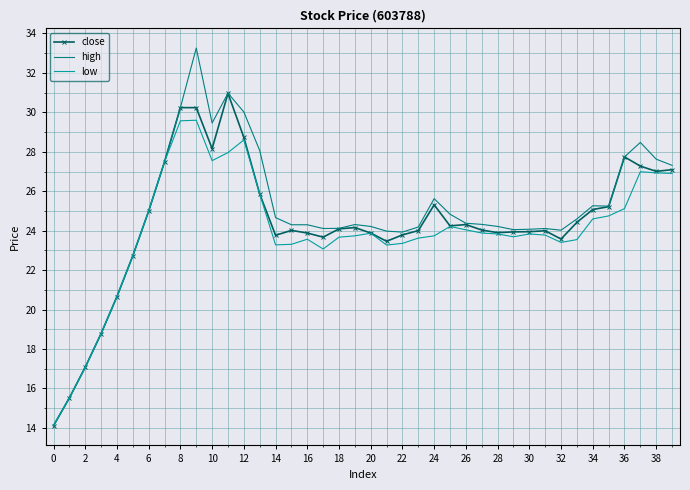

Which series has the widest spread of values?

high